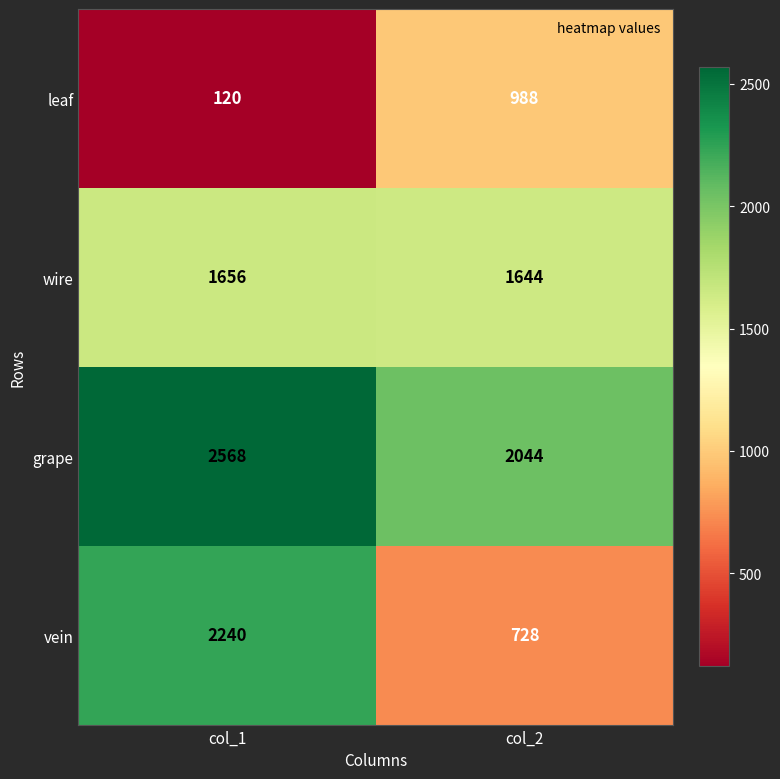

Reading left to right, extract all data points from this chart.

leaf: 120	988
wire: 1656	1644
grape: 2568	2044
vein: 2240	728